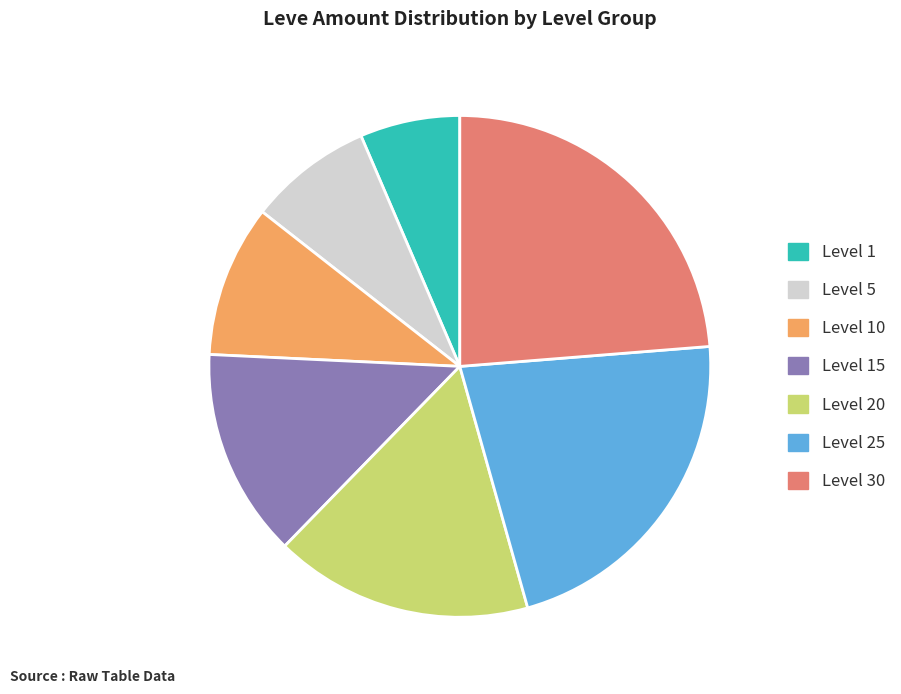

Count the number of slices in the pie.

7